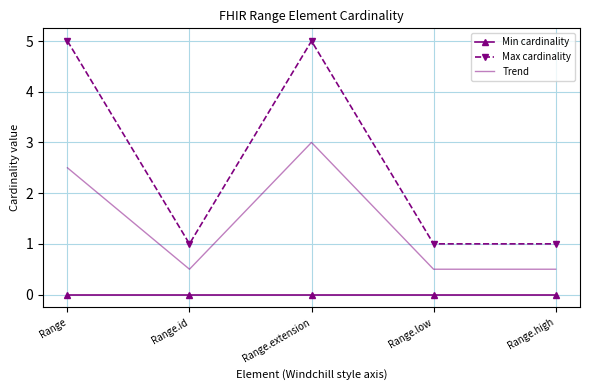

What is the greatest value displayed?

5.0